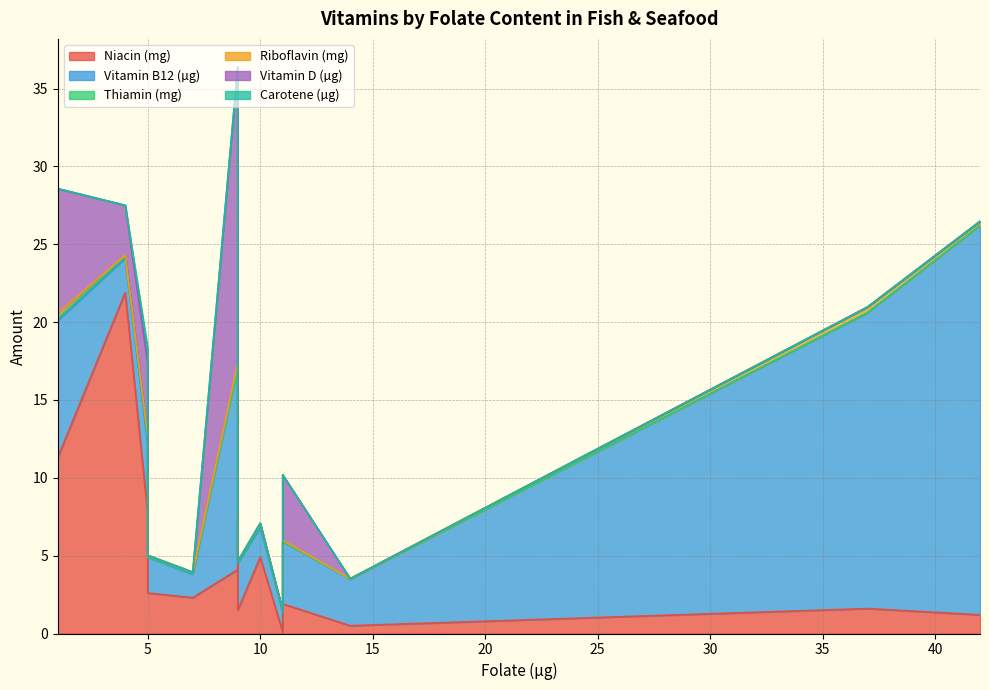

Read the Vitamin B12 (µg) value at 5.

2.3